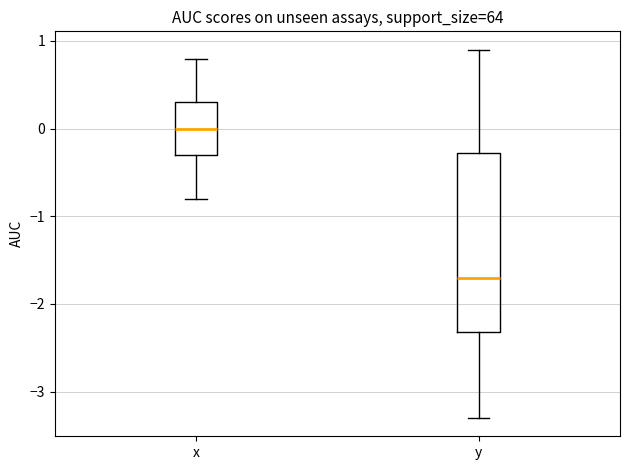

Reading left to right, transcribe this box plot: for each box, give where its median line is, the range the box spans, and where its two whiskers end, as read against the y-axis. The values are not printed on the chart, so give them approximately, as read against the axis.

x: median 0.0, box -0.3 to 0.3, whiskers -0.8 to 0.8
y: median -1.7, box -2.3 to -0.3, whiskers -3.3 to 0.9